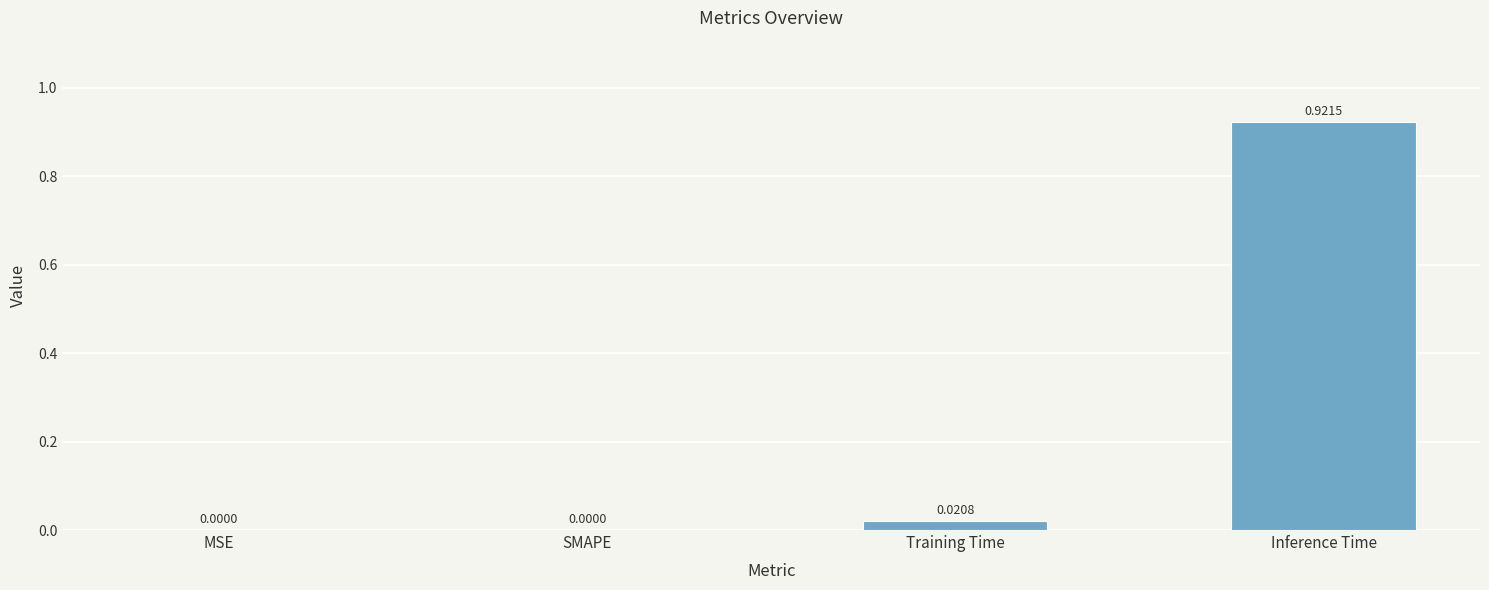

What is the change in value from MSE to Inference Time?

+0.9